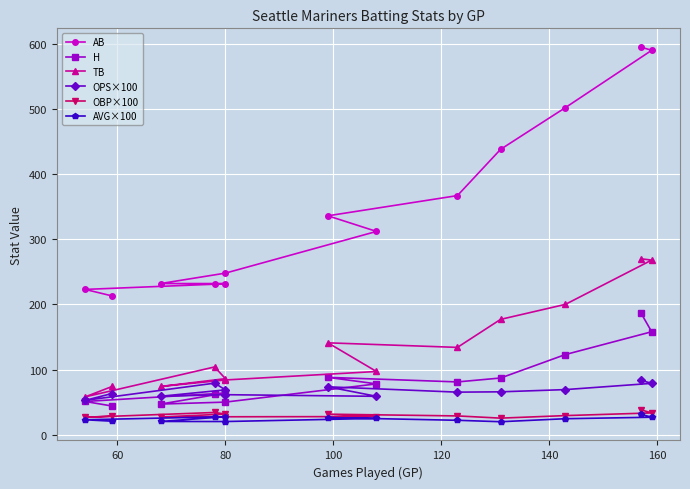

At how many categories does at least one series exceed 477?

3